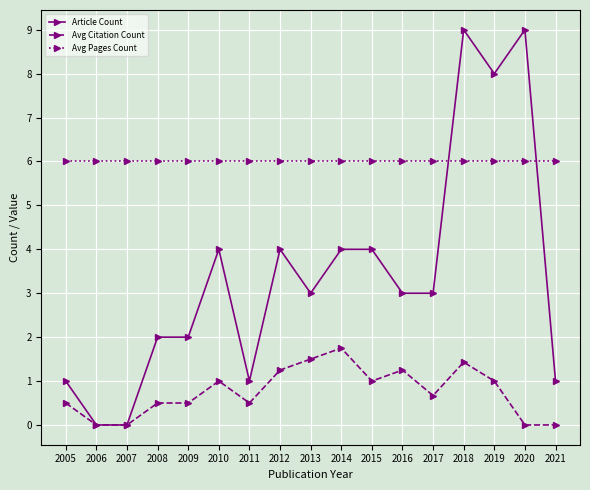

How many times do Avg Pages Count and Article Count cross each other?

2